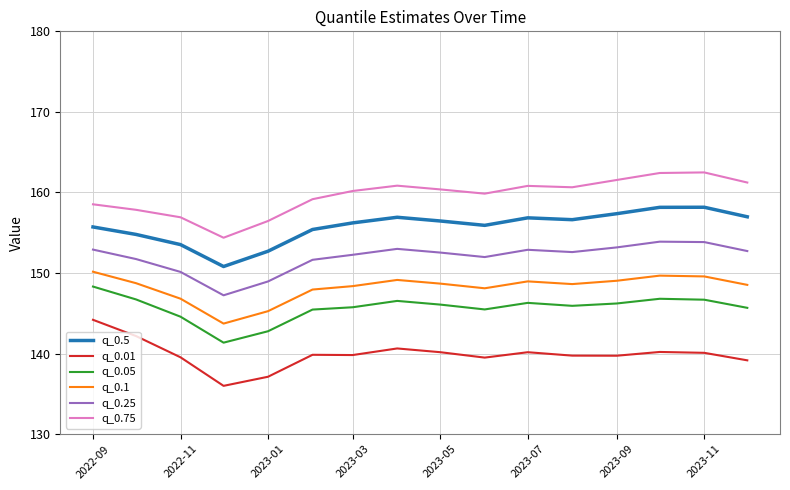

True or false: q_0.25 and q_0.01 cross at least once.

False